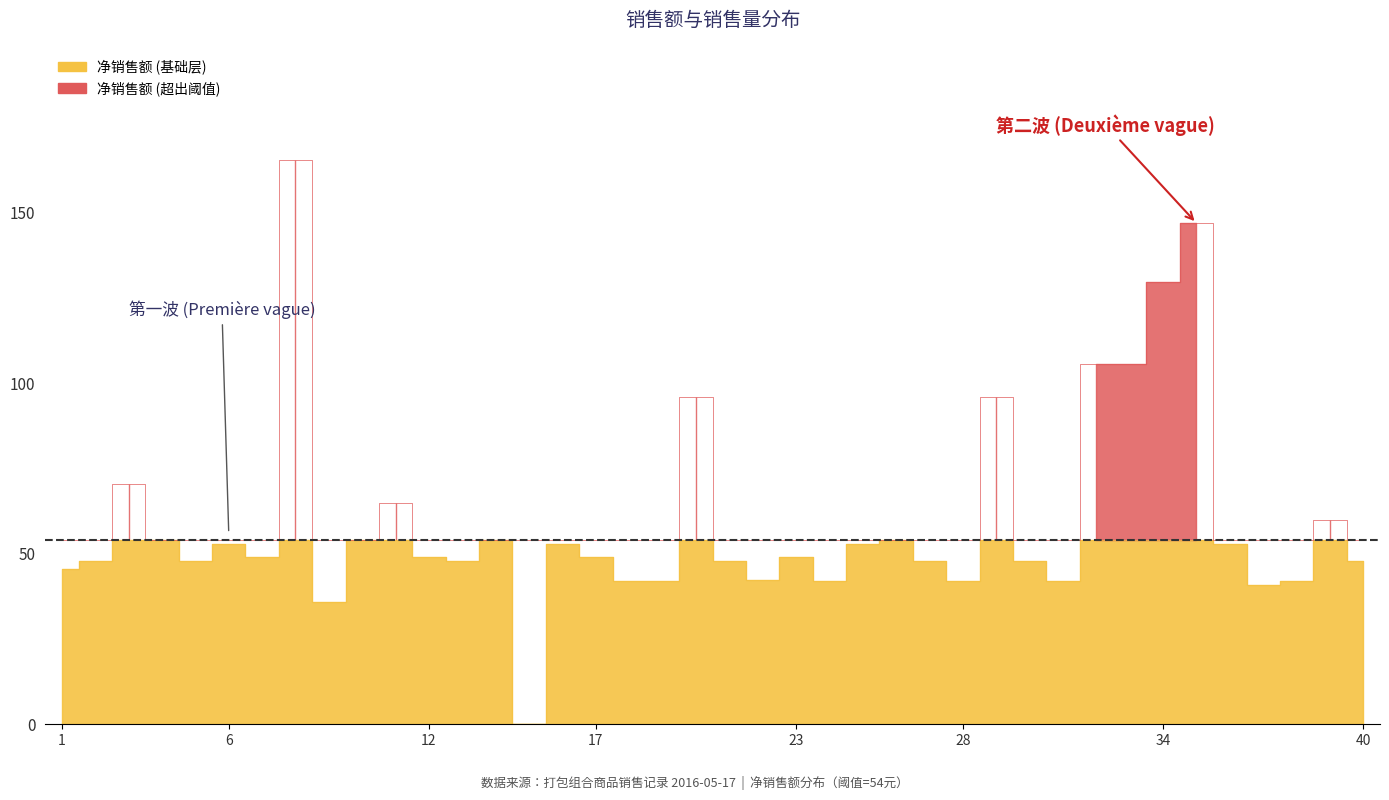

At which category is the sum across all series the highest?

8